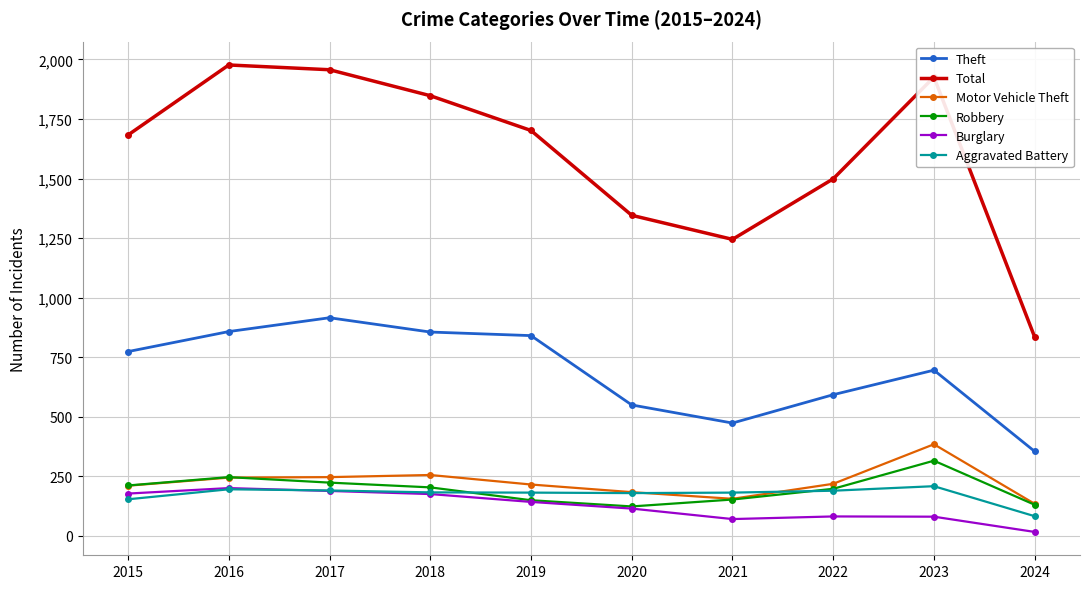

In Theft, how many points are lower than both neighbors (excluding endpoints)?

1